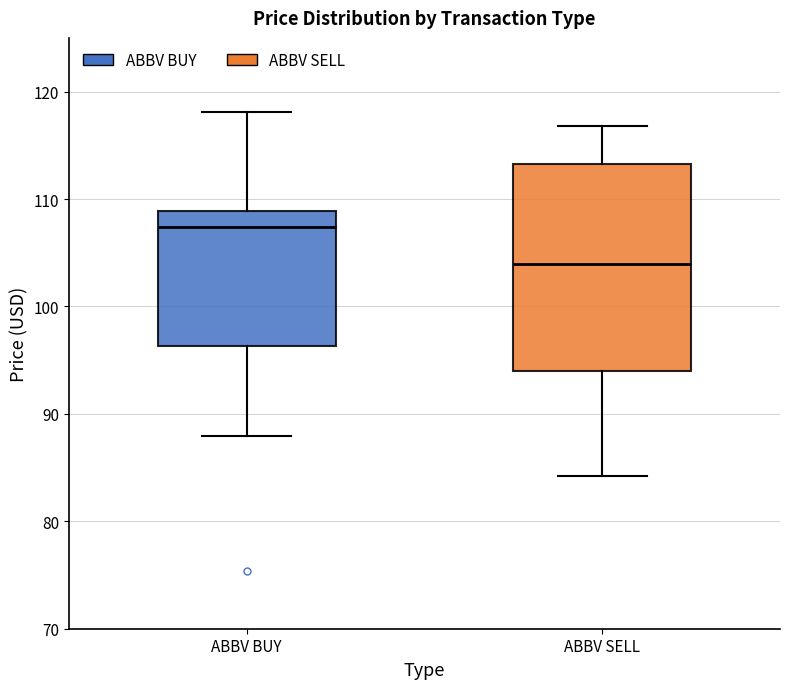

Reading left to right, transcribe this box plot: for each box, give where its median line is, the range the box spans, and where its two whiskers end, as read against the y-axis. The values are not printed on the chart, so give them approximately, as read against the axis.

ABBV BUY: median 107, box 96 to 109, whiskers 88 to 118
ABBV SELL: median 104, box 94 to 113, whiskers 84 to 117